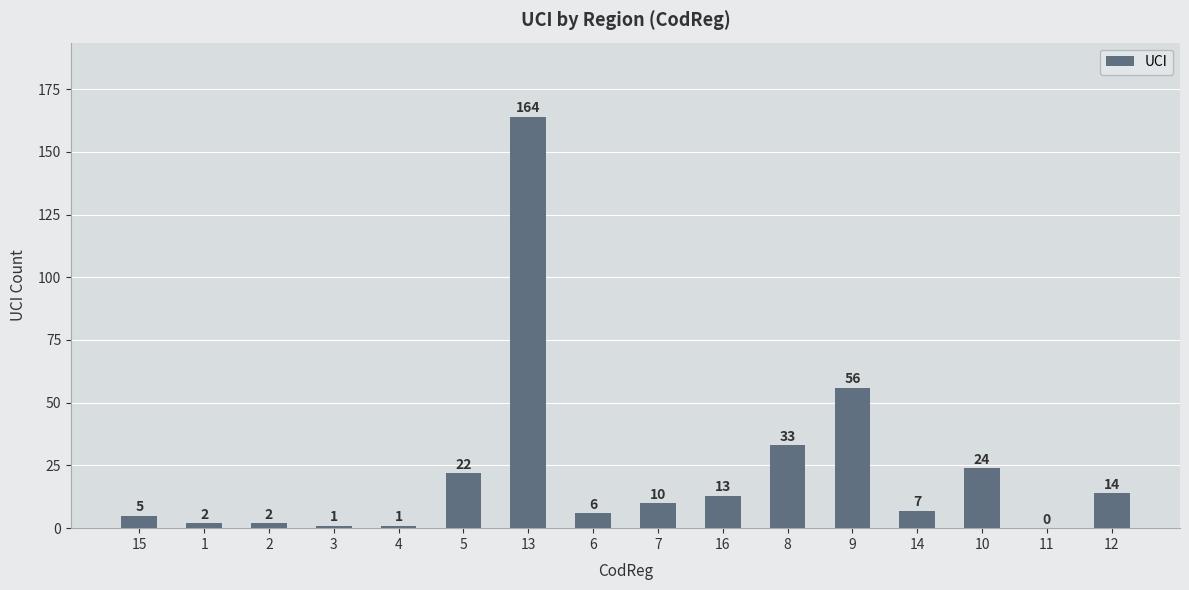

Reading left to right, transcribe all the data shown in this chart.

15=5	1=2	2=2	3=1	4=1	5=22	13=164	6=6	7=10	16=13	8=33	9=56	14=7	10=24	11=0	12=14